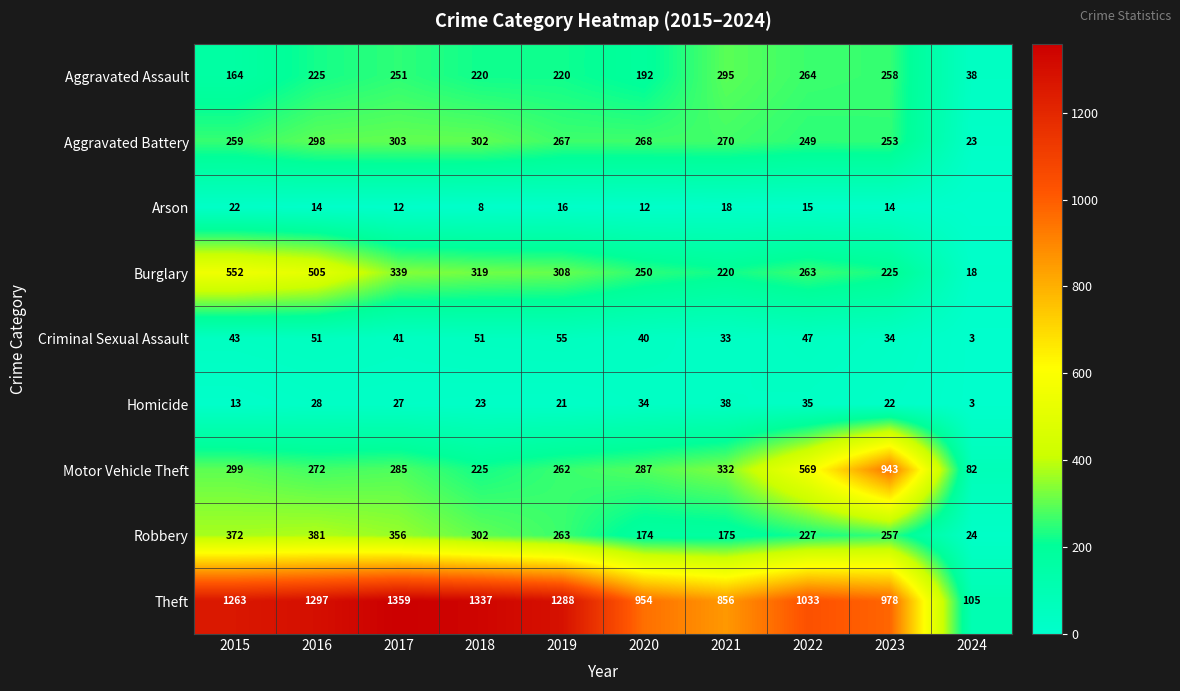

Is it true that Motor Vehicle Theft equals 26 at 2024?

False